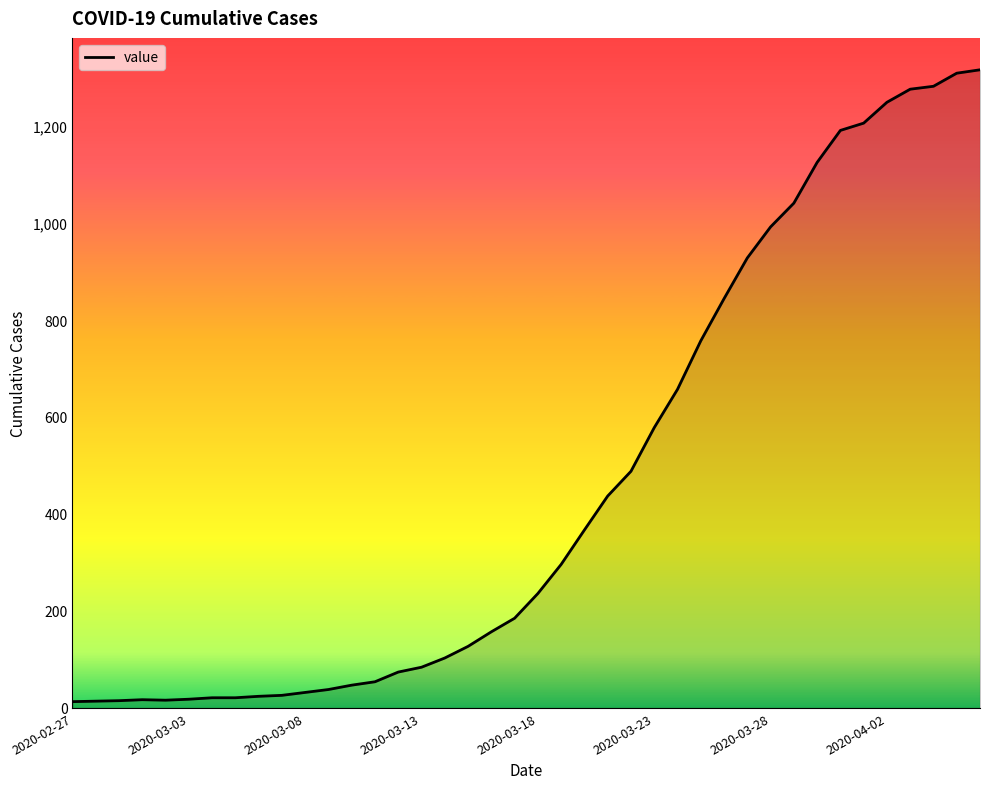

What is the difference between the maximum and minimum values?

1303